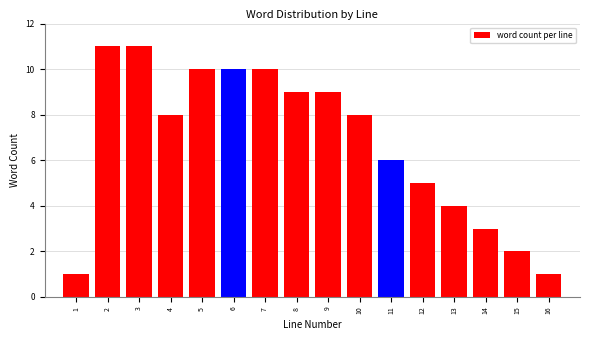

Reading right to left, what are all the values shown in this chart?

1	2	3	4	5	6	8	9	9	10	10	10	8	11	11	1